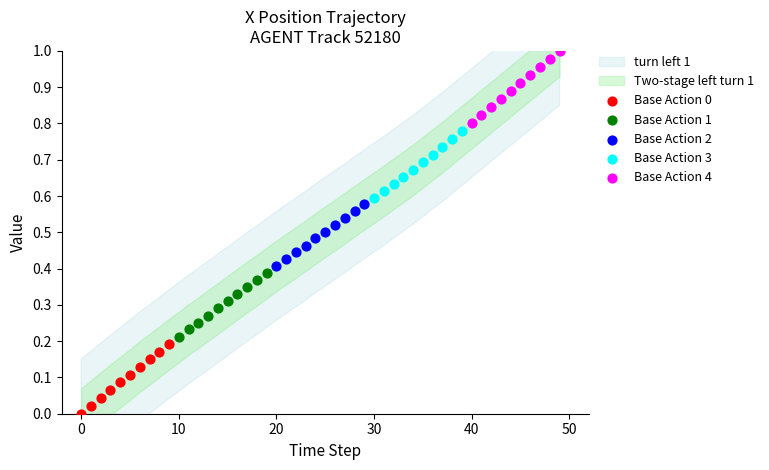

Which series contains the highest Y value?

Base Action 4